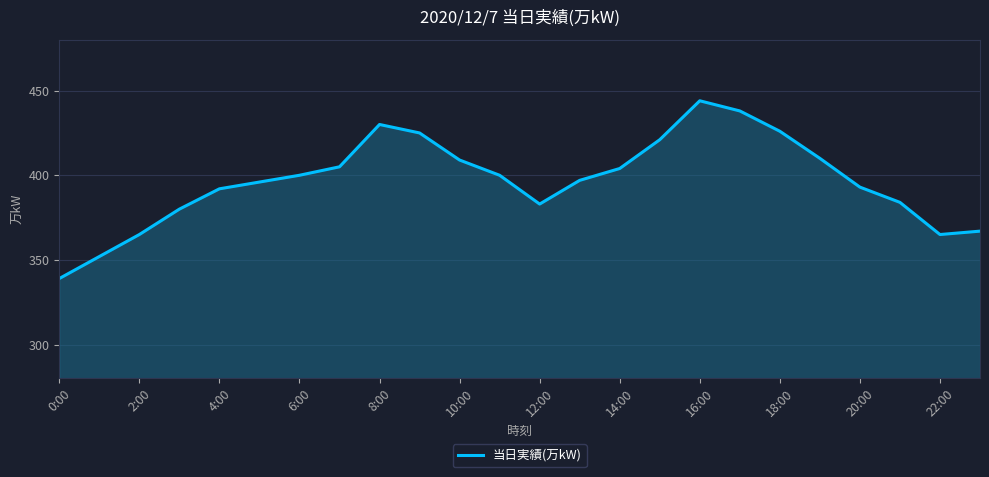

How many series are shown in this chart?

1